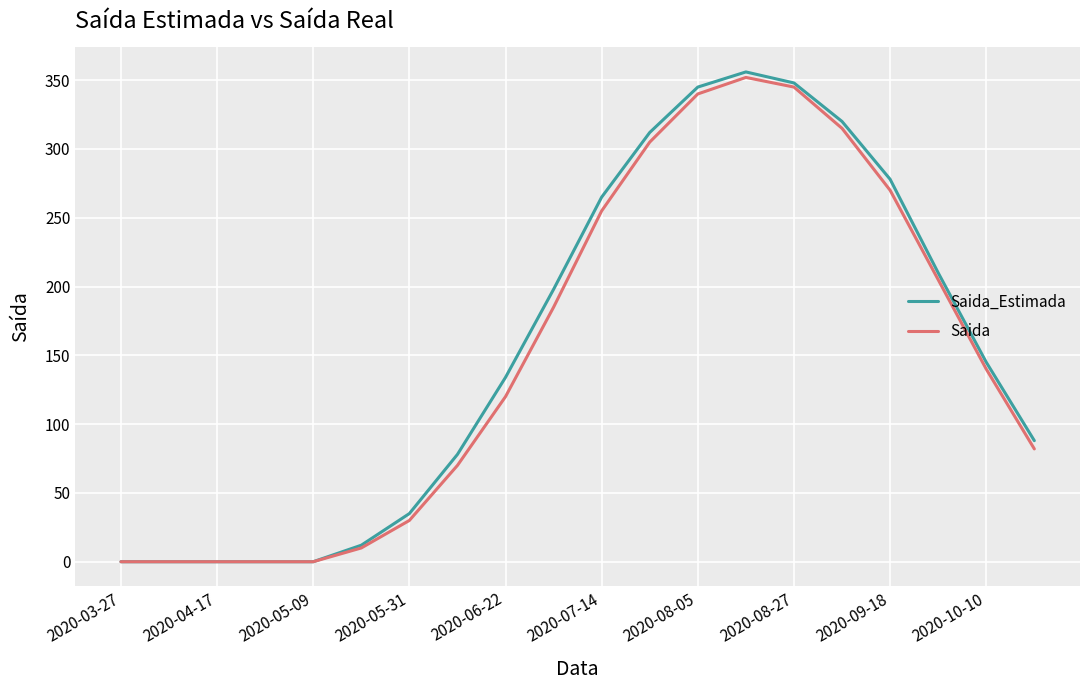

At how many categories does at least one series exceed 331?

3